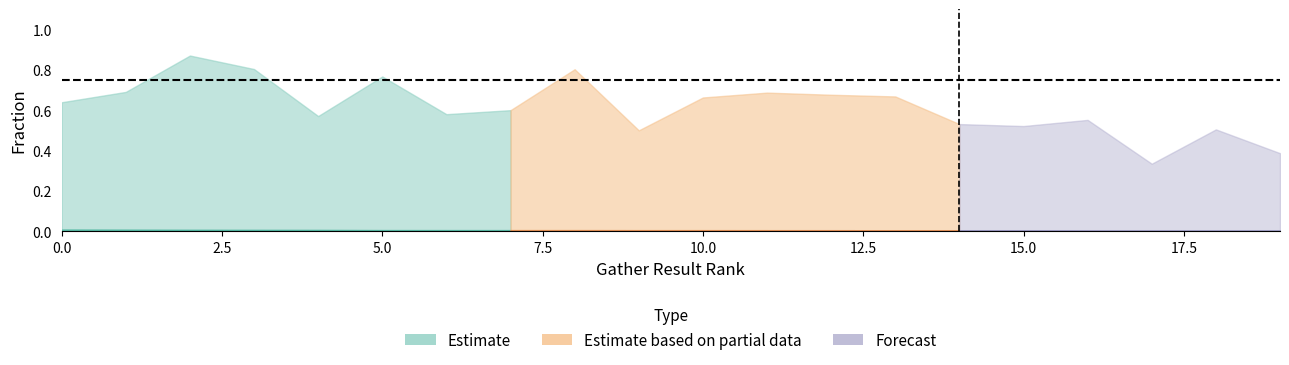

What is the spread (max minus min) of values at 17?

0.3